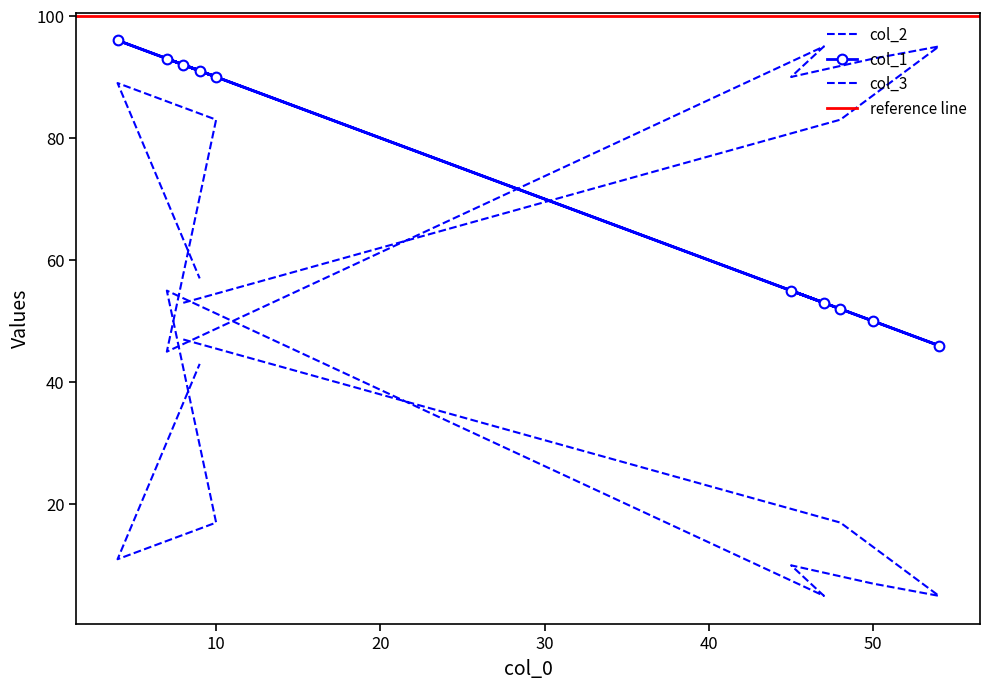

What is the greatest value displayed?

96